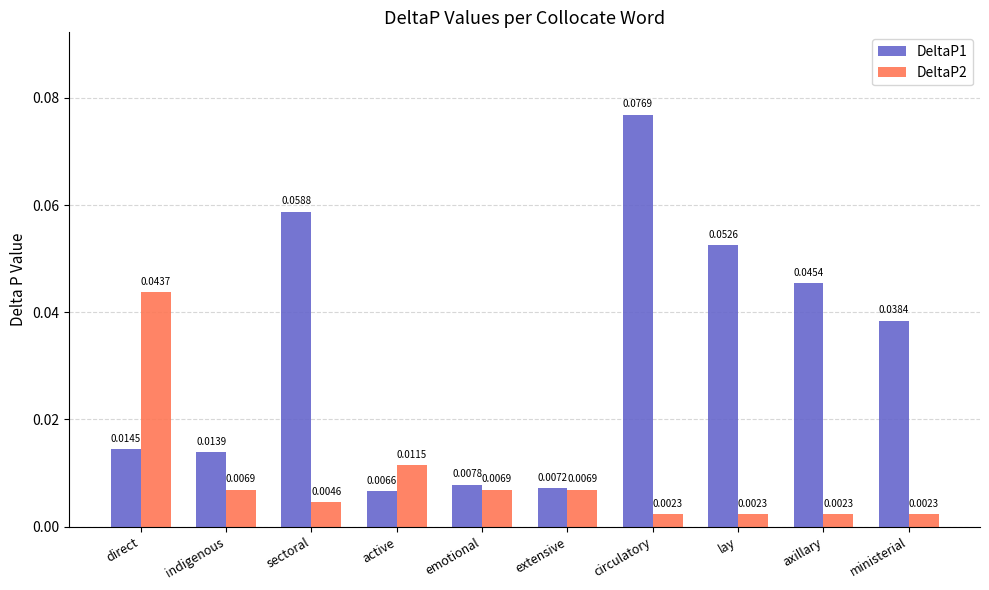

Which series has the widest spread of values?

DeltaP1